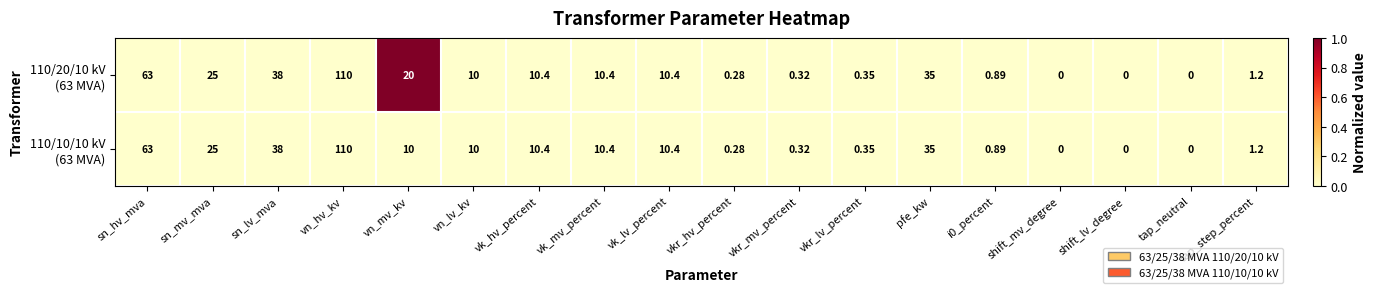

At which category is the sum across all series the highest?

vn_hv_kv